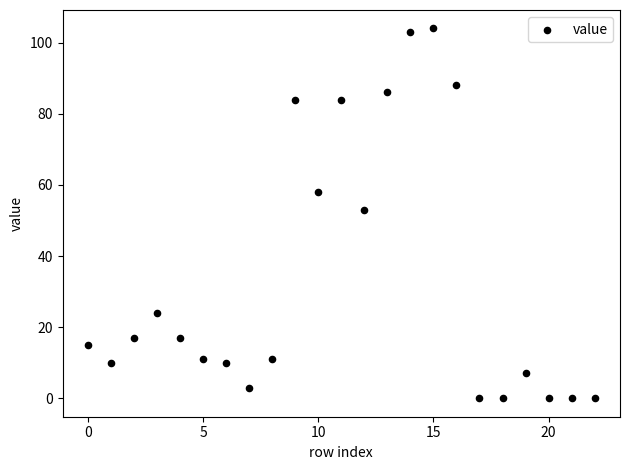

What is the range of Y values (max minus min)?

104